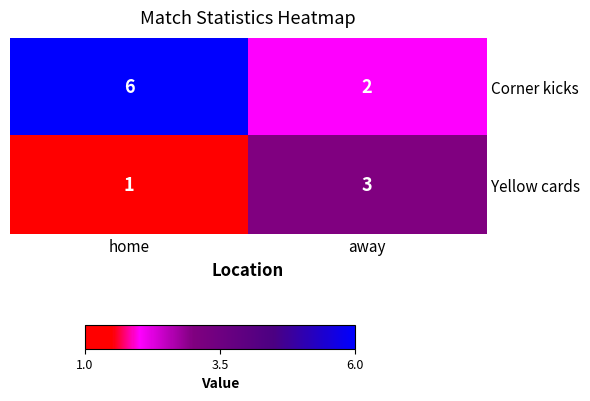

The Corner kicks series shows 1 at away. True or false?

False